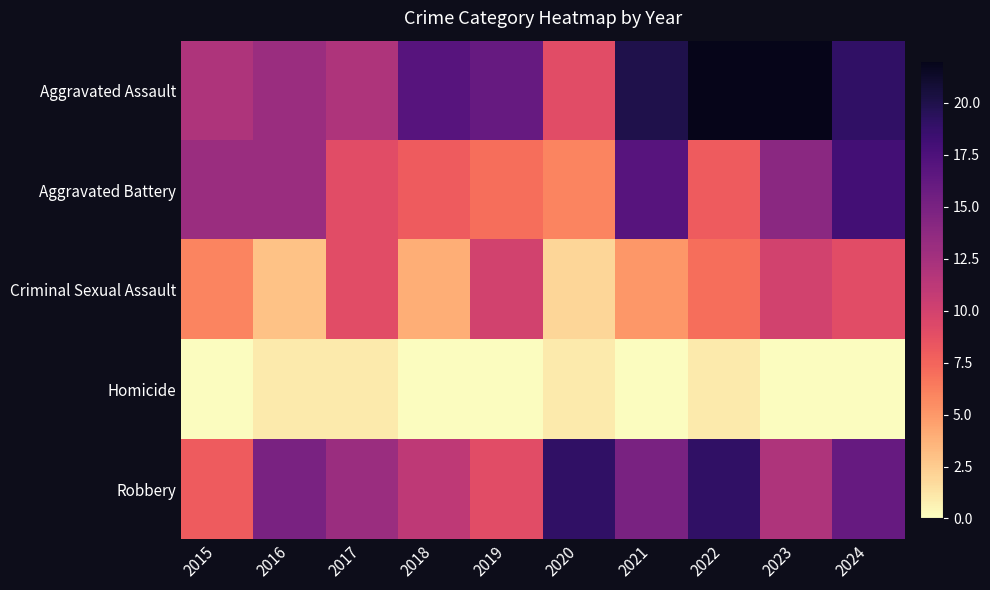

What is the difference between the highest and lowest values at 2018?

17